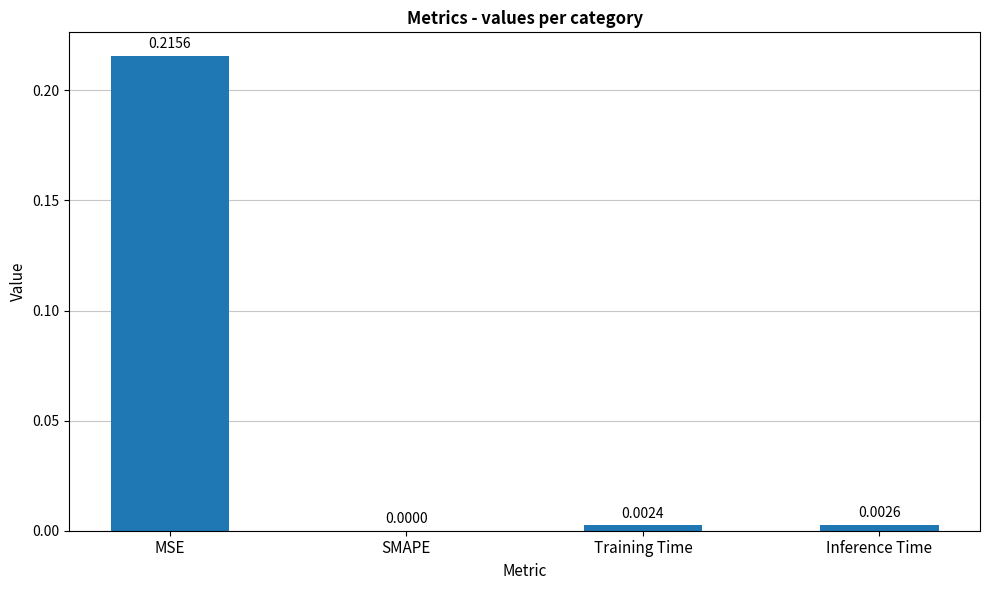

Are the bars grouped side by side (vs. stacked)?

No